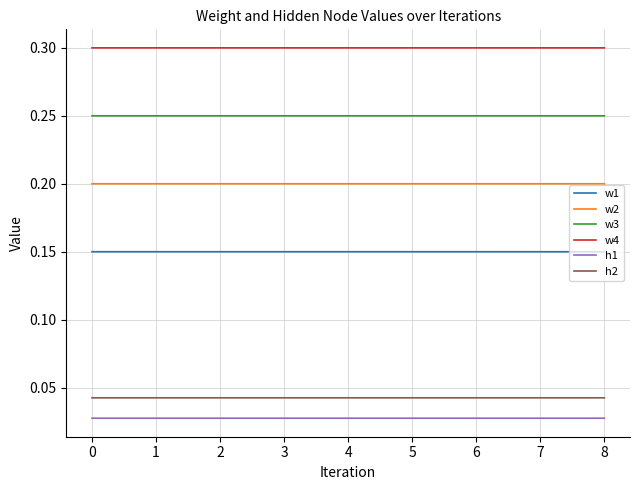

What is the maximum value shown in the chart?

0.3